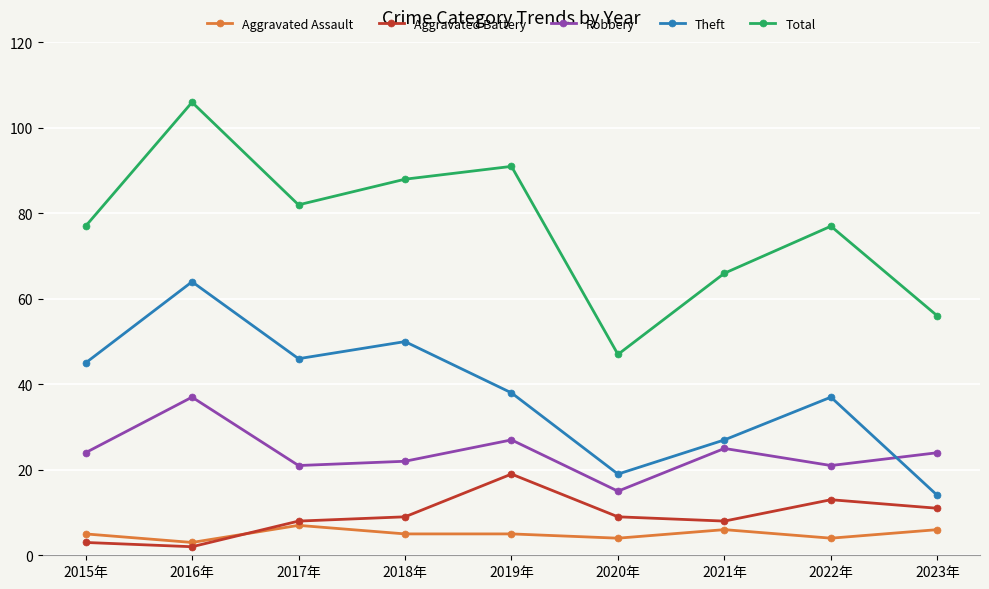

What is the label of the 5th point from the left?

2019年